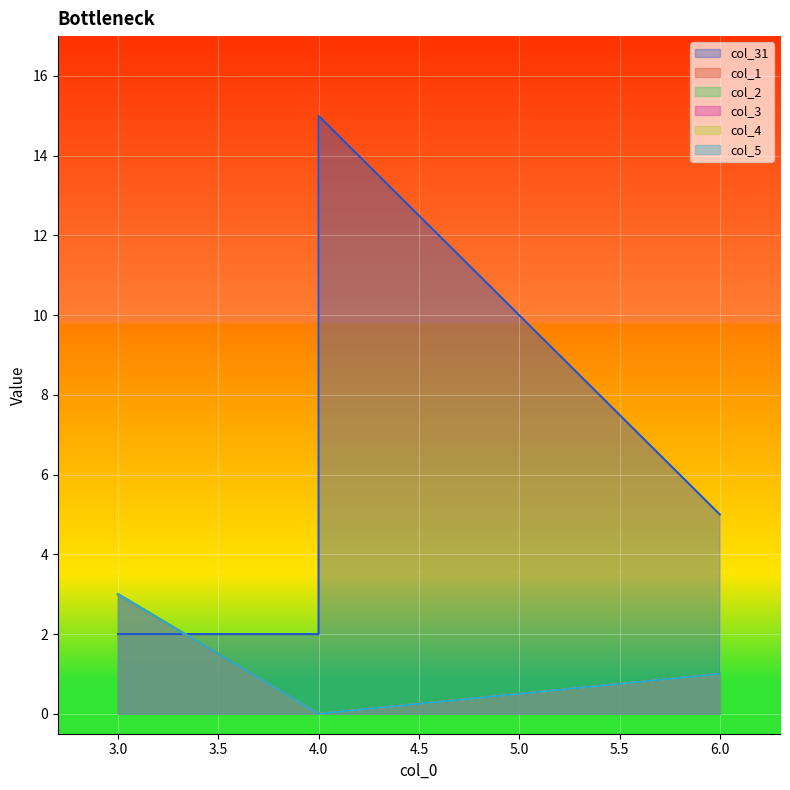

Which has a higher value, 4.0 or 4.0?

4.0